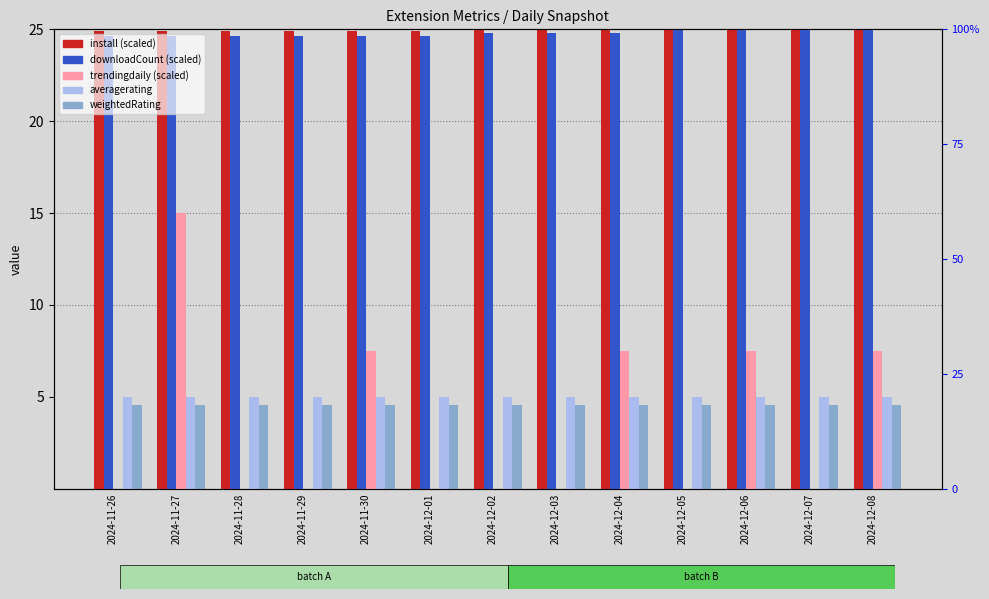

What position from the left is 2024-11-29?

4